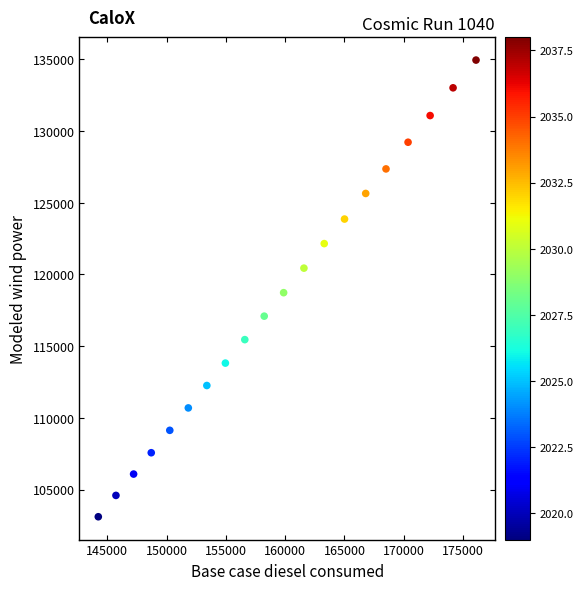

What is the range of X values (max minus min)?

31839.9